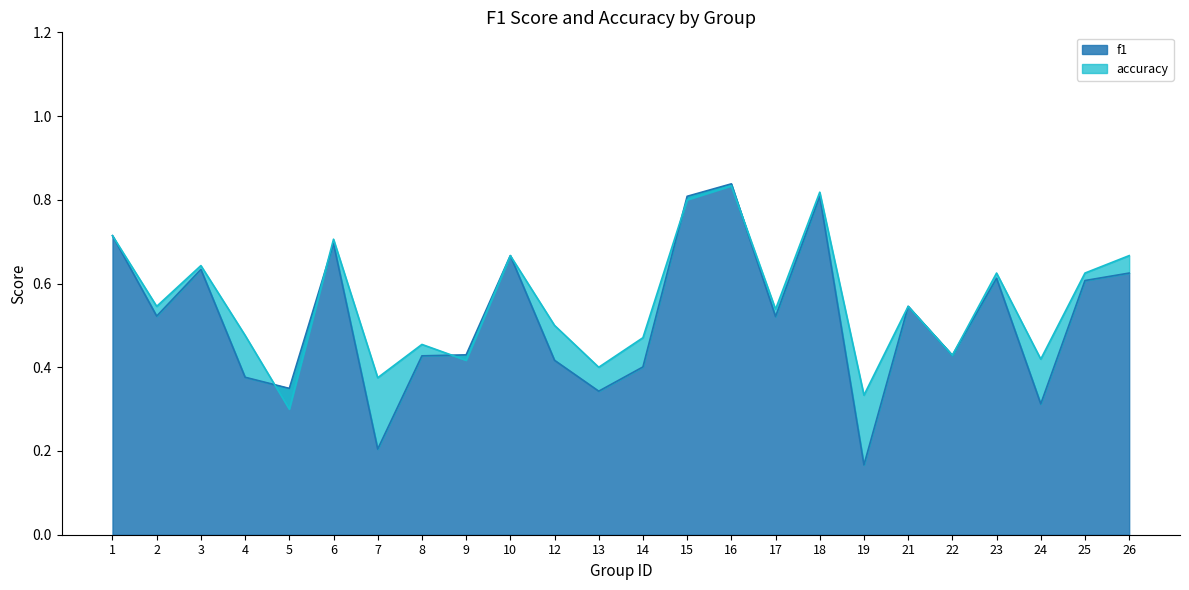

What is the total value across all series at 24?

0.7